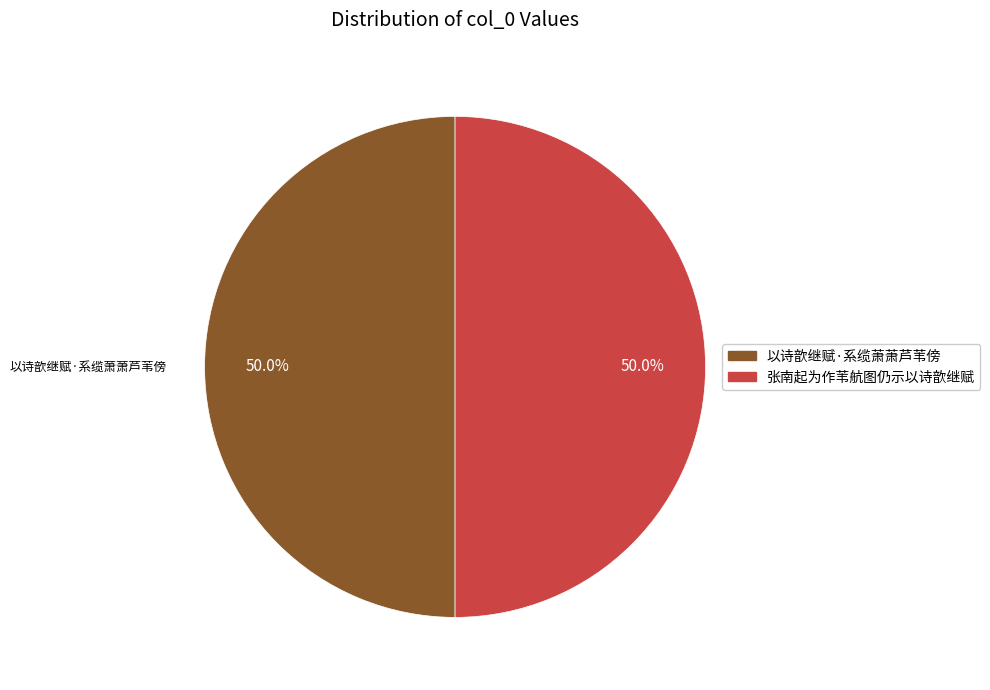

How much of the chart is everything except 张南起为作苇航图仍示以诗歆继赋?

50.0%